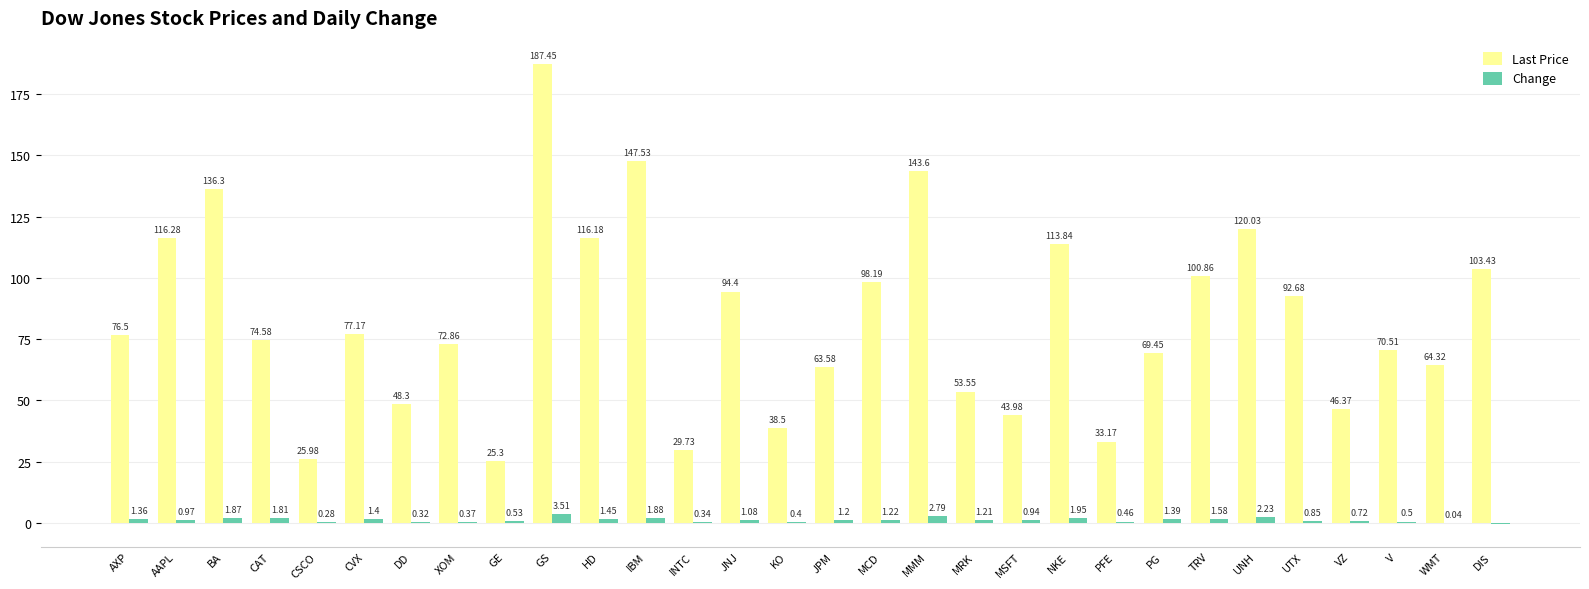

At which label is Change closest to 1?

AAPL